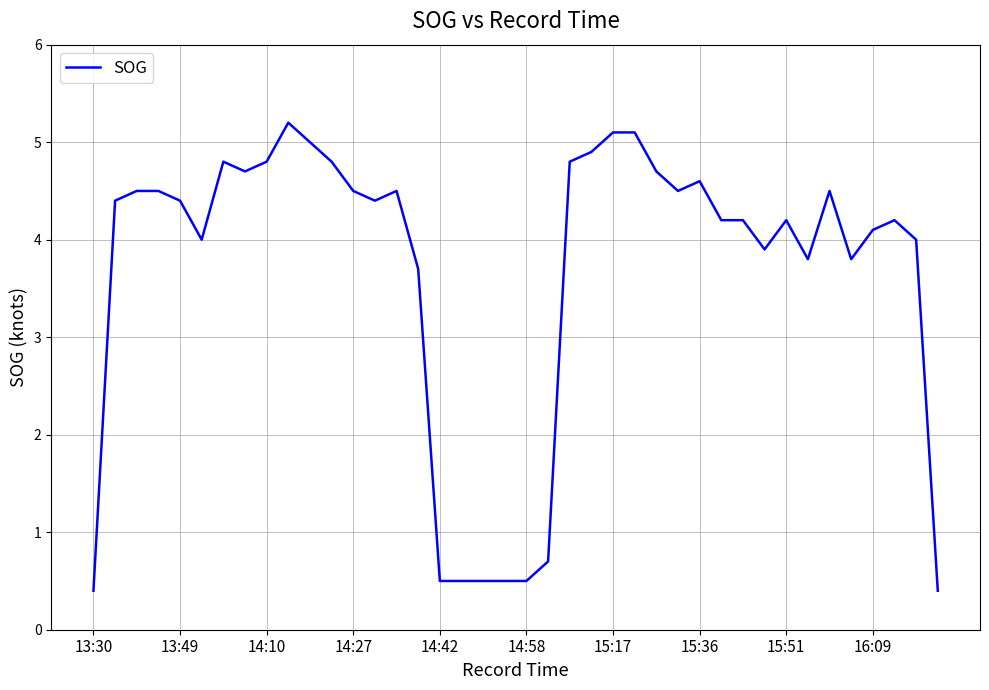

What is the difference between the maximum and minimum values?

4.8